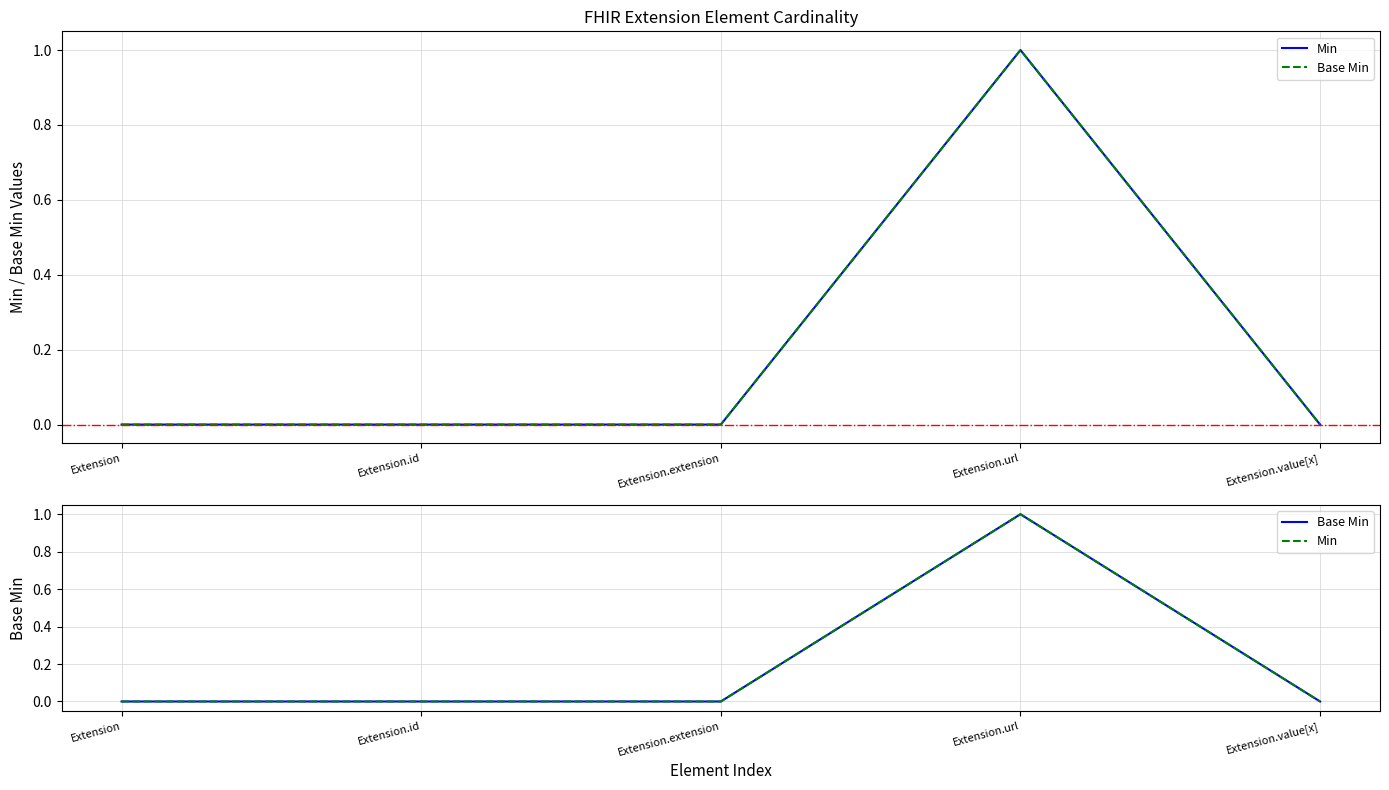

What is the highest value of the Min series?

1